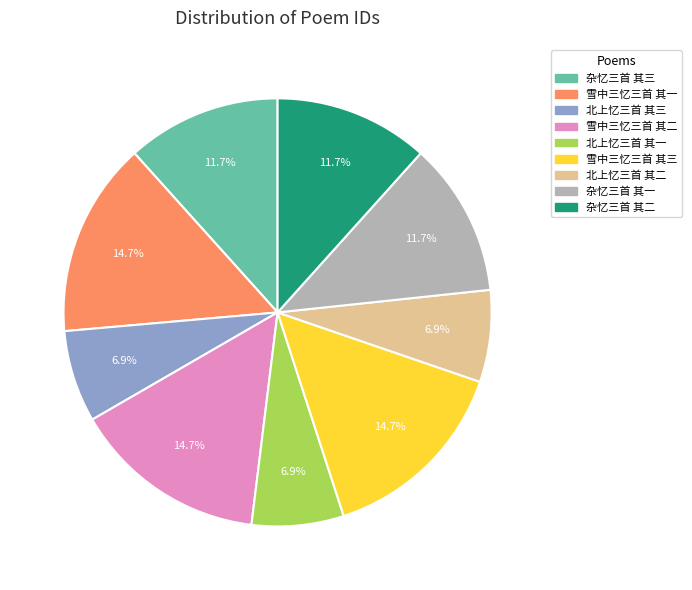

Does 杂忆三首 其二 account for over 50% of the chart?

No